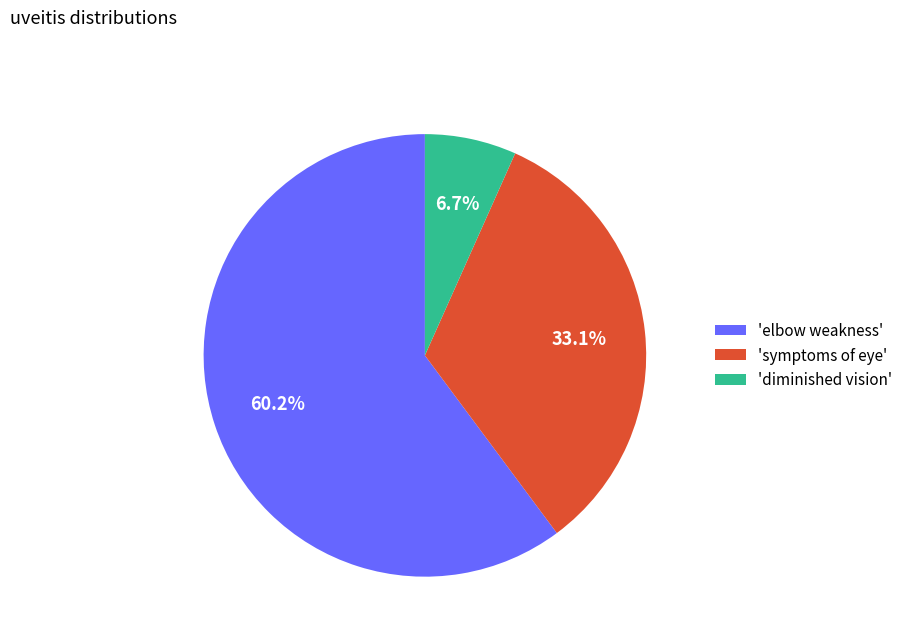

Count the number of slices in the pie.

3